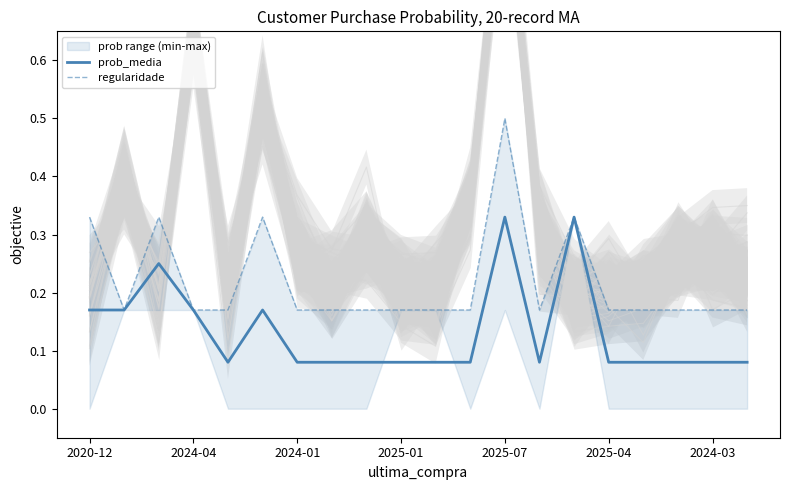

How many interior local peaks does the regularidade series have?

4